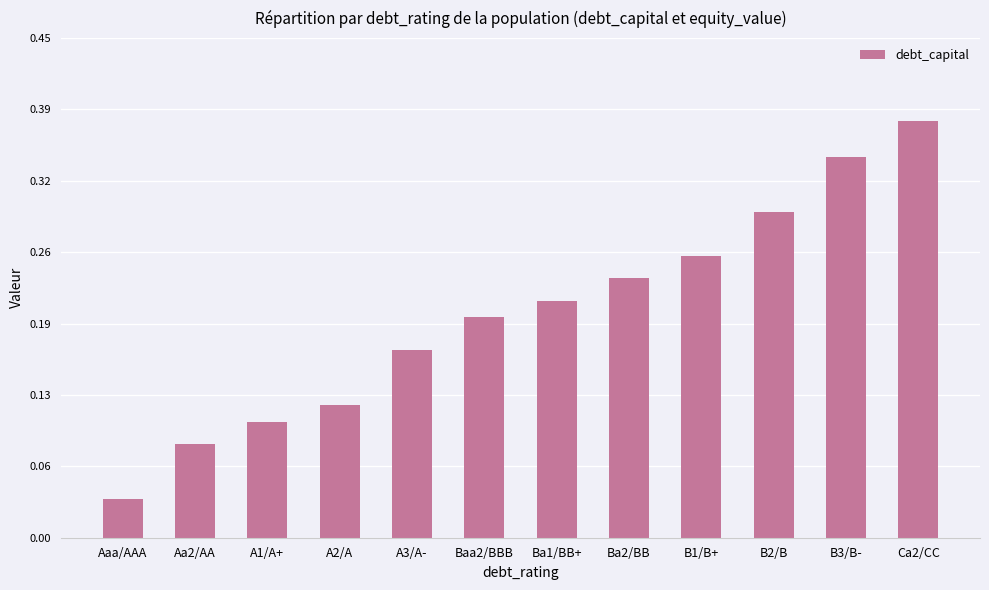

Is it true that the value at Aa2/AA is 0.0?

False